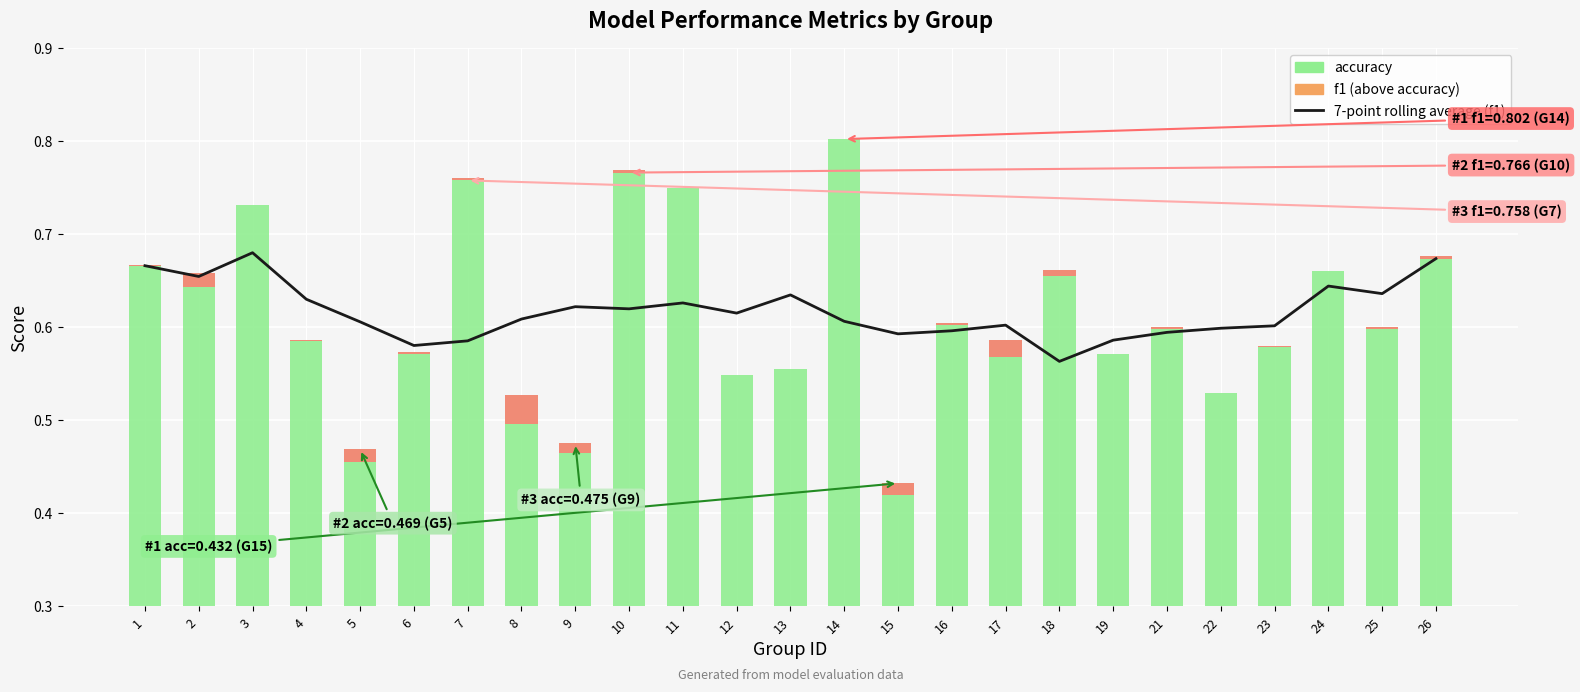

Which series has the largest total across all categories?

7-point rolling average (f1)